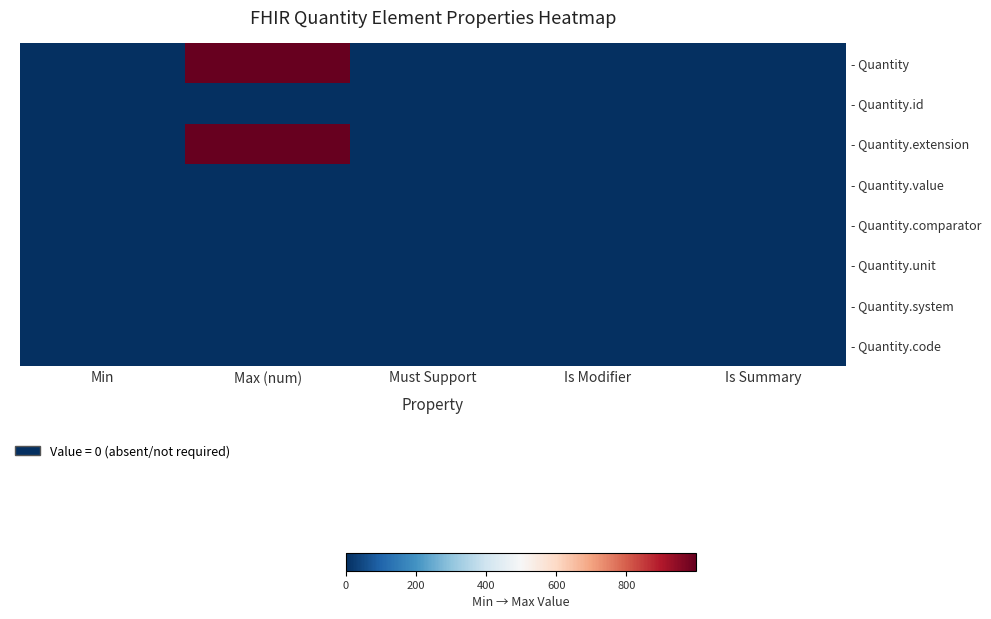

Which has a higher value, Must Support or Min?

Must Support